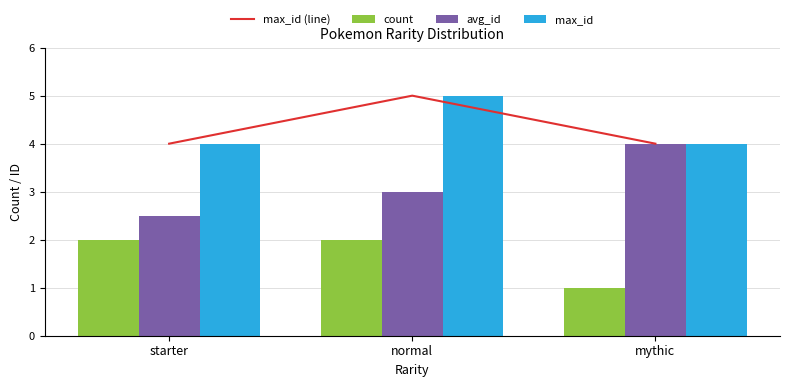

What position from the right is starter?

3